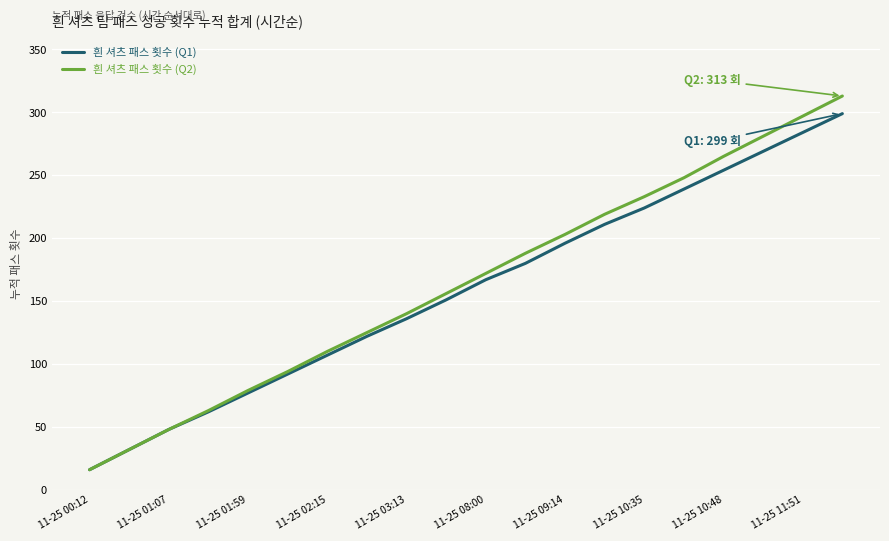

Which series has the widest spread of values?

흰 셔츠 패스 횟수 (Q2)